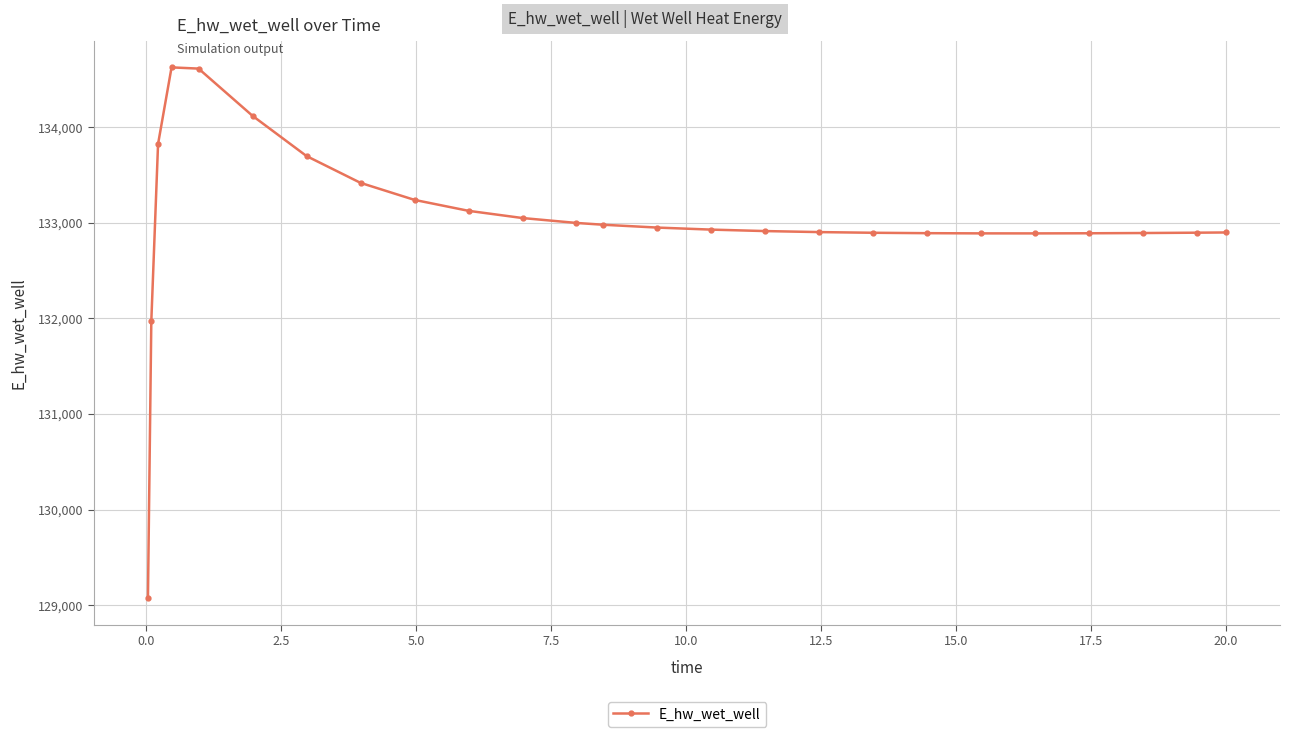

What is the average value?

133024.0